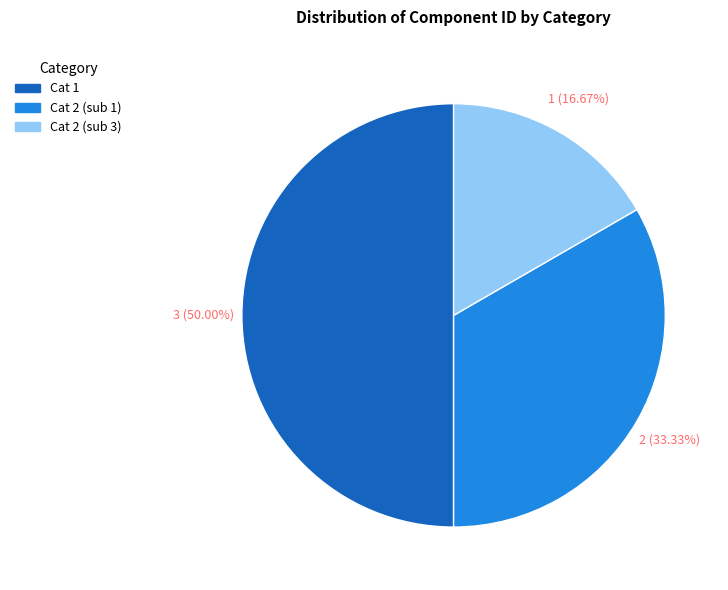

Approximately how many times larger is the value at Cat 2 (sub 3) compared to Cat 2 (sub 1)?

0.5